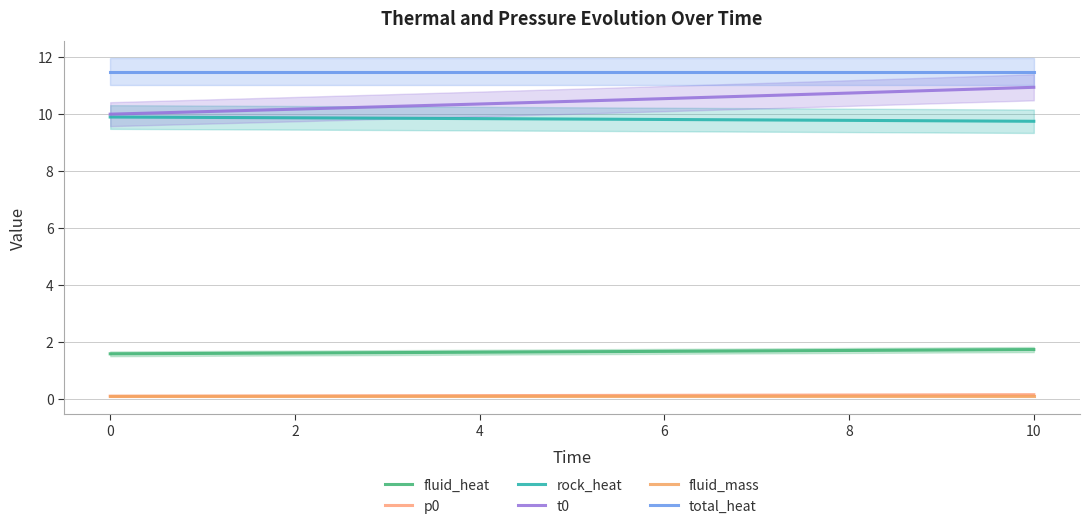

True or false: p0 and rock_heat cross at least once.

False